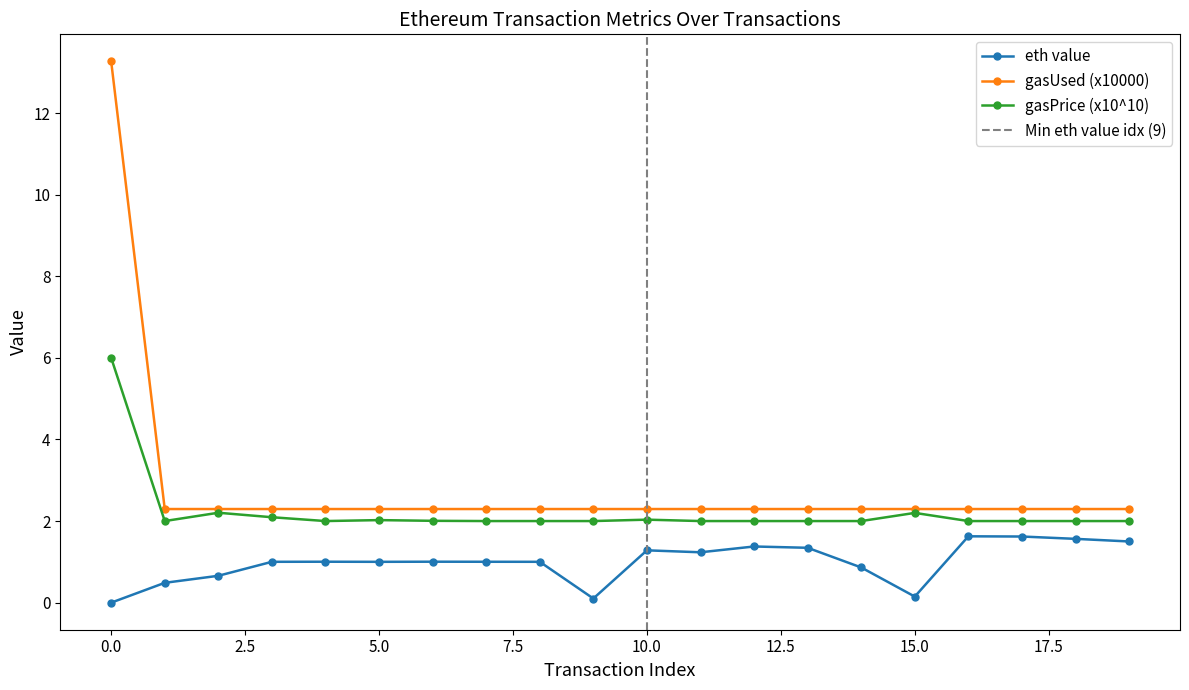

Between 14 and 15, which is larger?

14